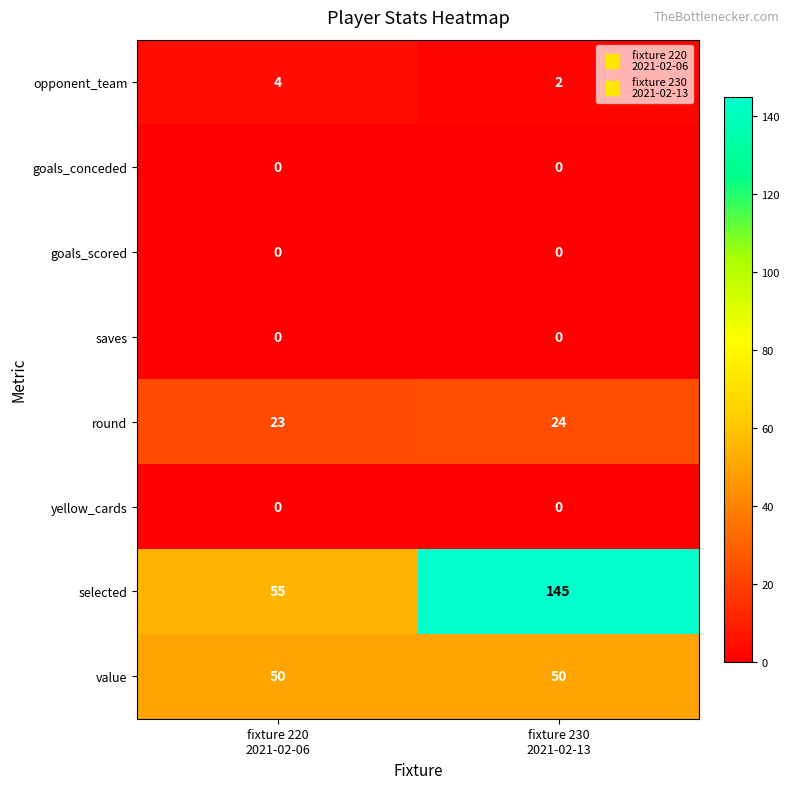

Reading left to right, extract all data points from this chart.

opponent_team: 4	2
goals_conceded: 0	0
goals_scored: 0	0
saves: 0	0
round: 23	24
yellow_cards: 0	0
selected: 55	145
value: 50	50